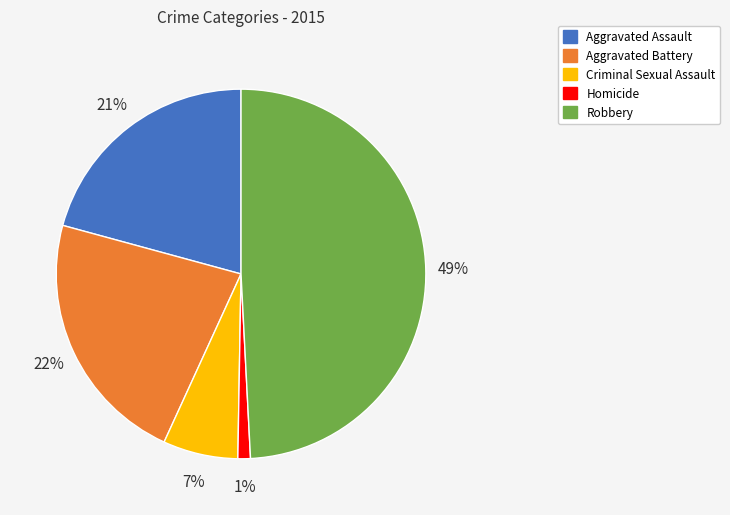

Which slice is the largest?

Robbery